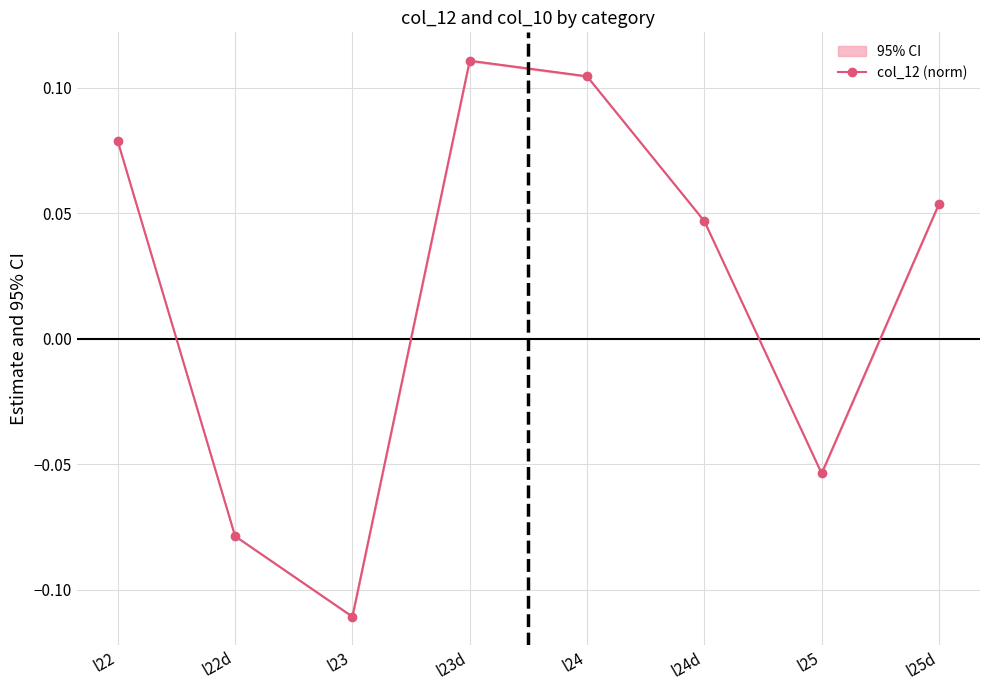

How many values are between 0 and 1?

5